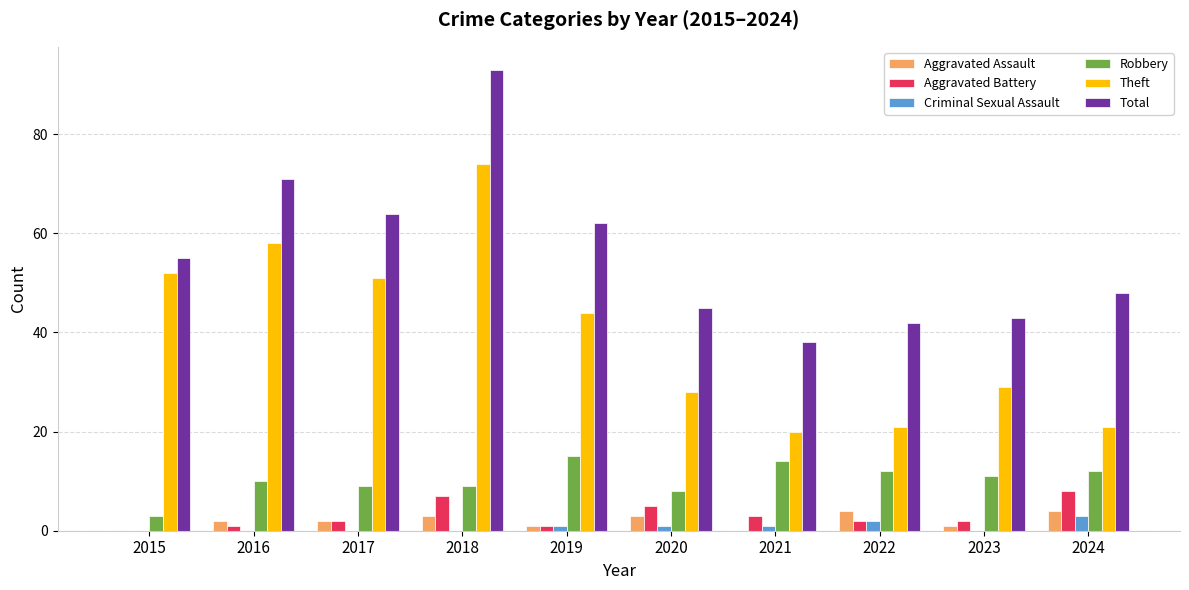

At which category is the sum across all series the highest?

2018